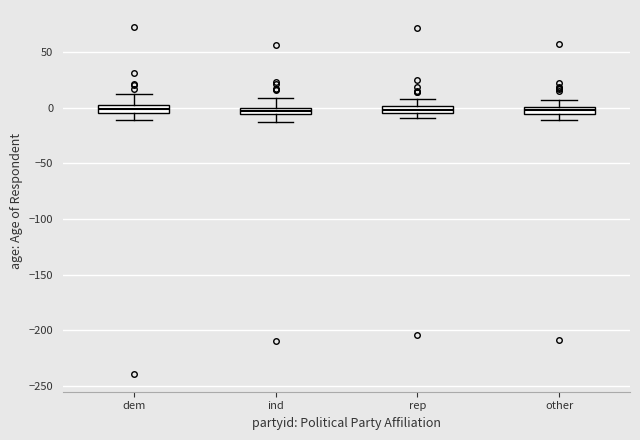

Where is the upper edge of the box for dem on the y-axis? The values are not printed on the chart, so give them approximately, as read against the axis.

0